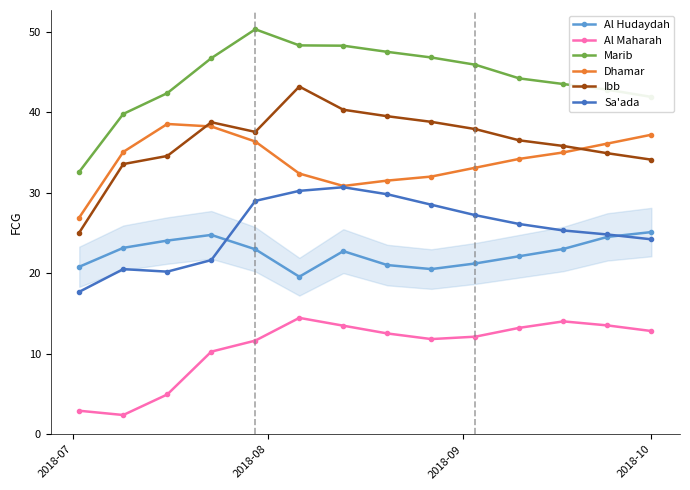

What is the sum of all Al Hudaydah values?

315.4